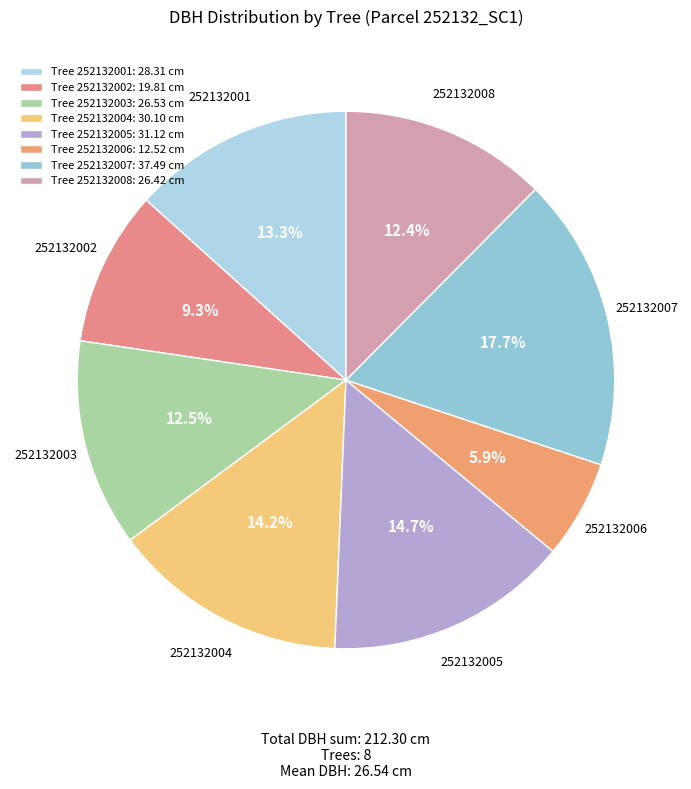

How many segments does this pie chart have?

8